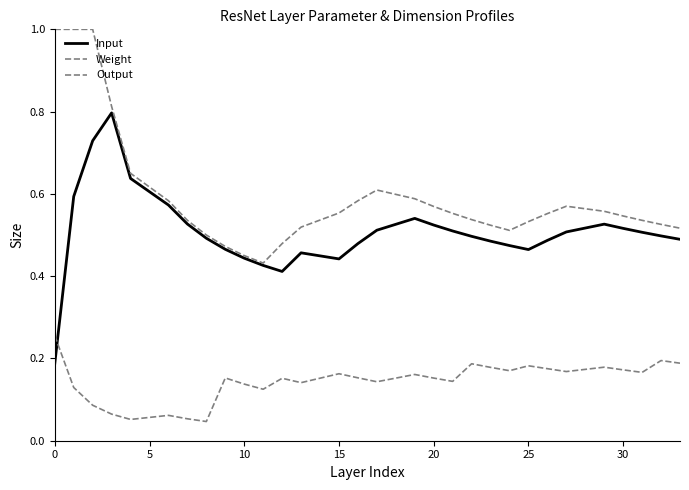

True or false: Output and Weight intersect in this chart.

False